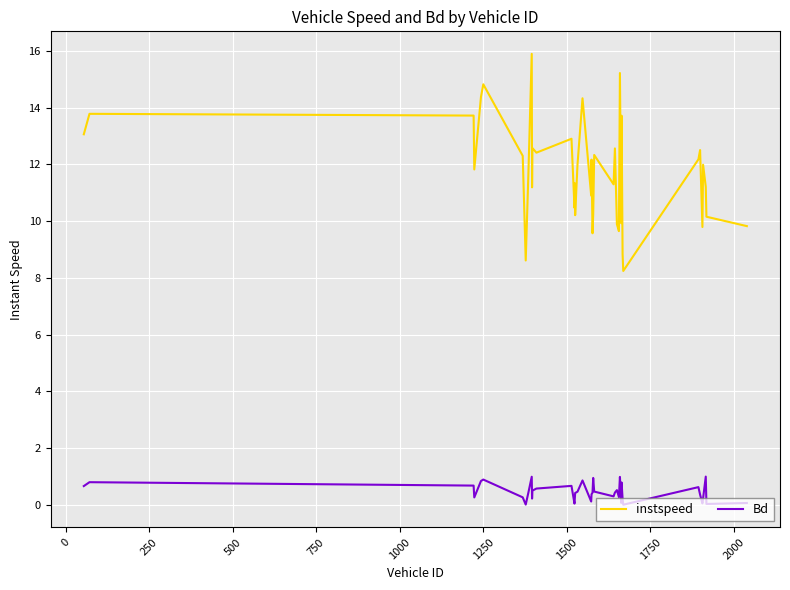

What is the difference between the maximum and minimum values in the instspeed series?

7.7